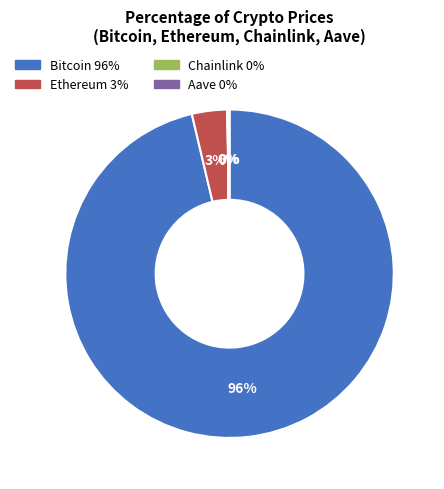

Between Bitcoin 96% and Ethereum 3%, which is larger?

Bitcoin 96%